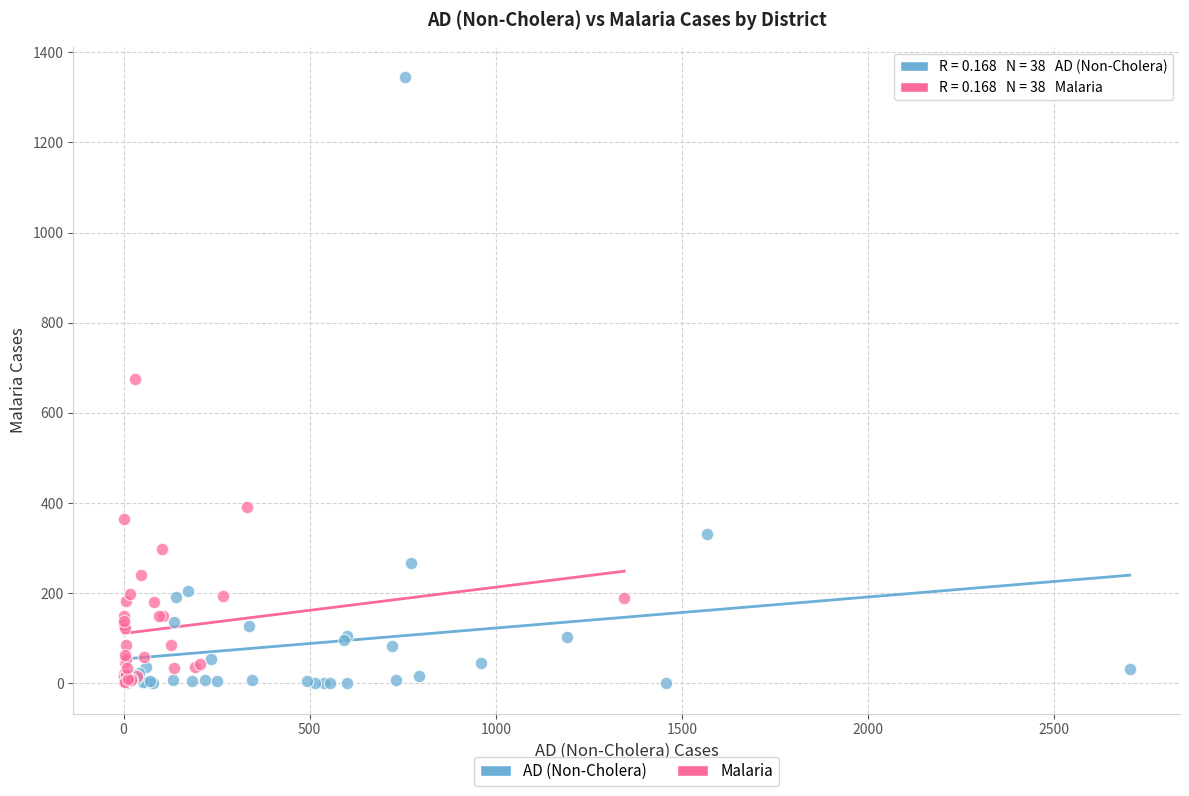

Which series contains the highest Y value?

AD (Non-Cholera)